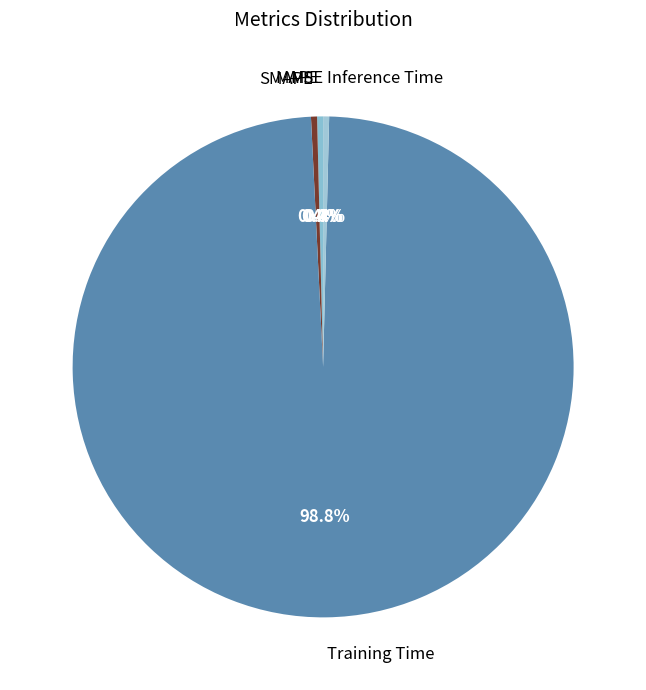

What is the largest slice in the pie chart?

Training Time